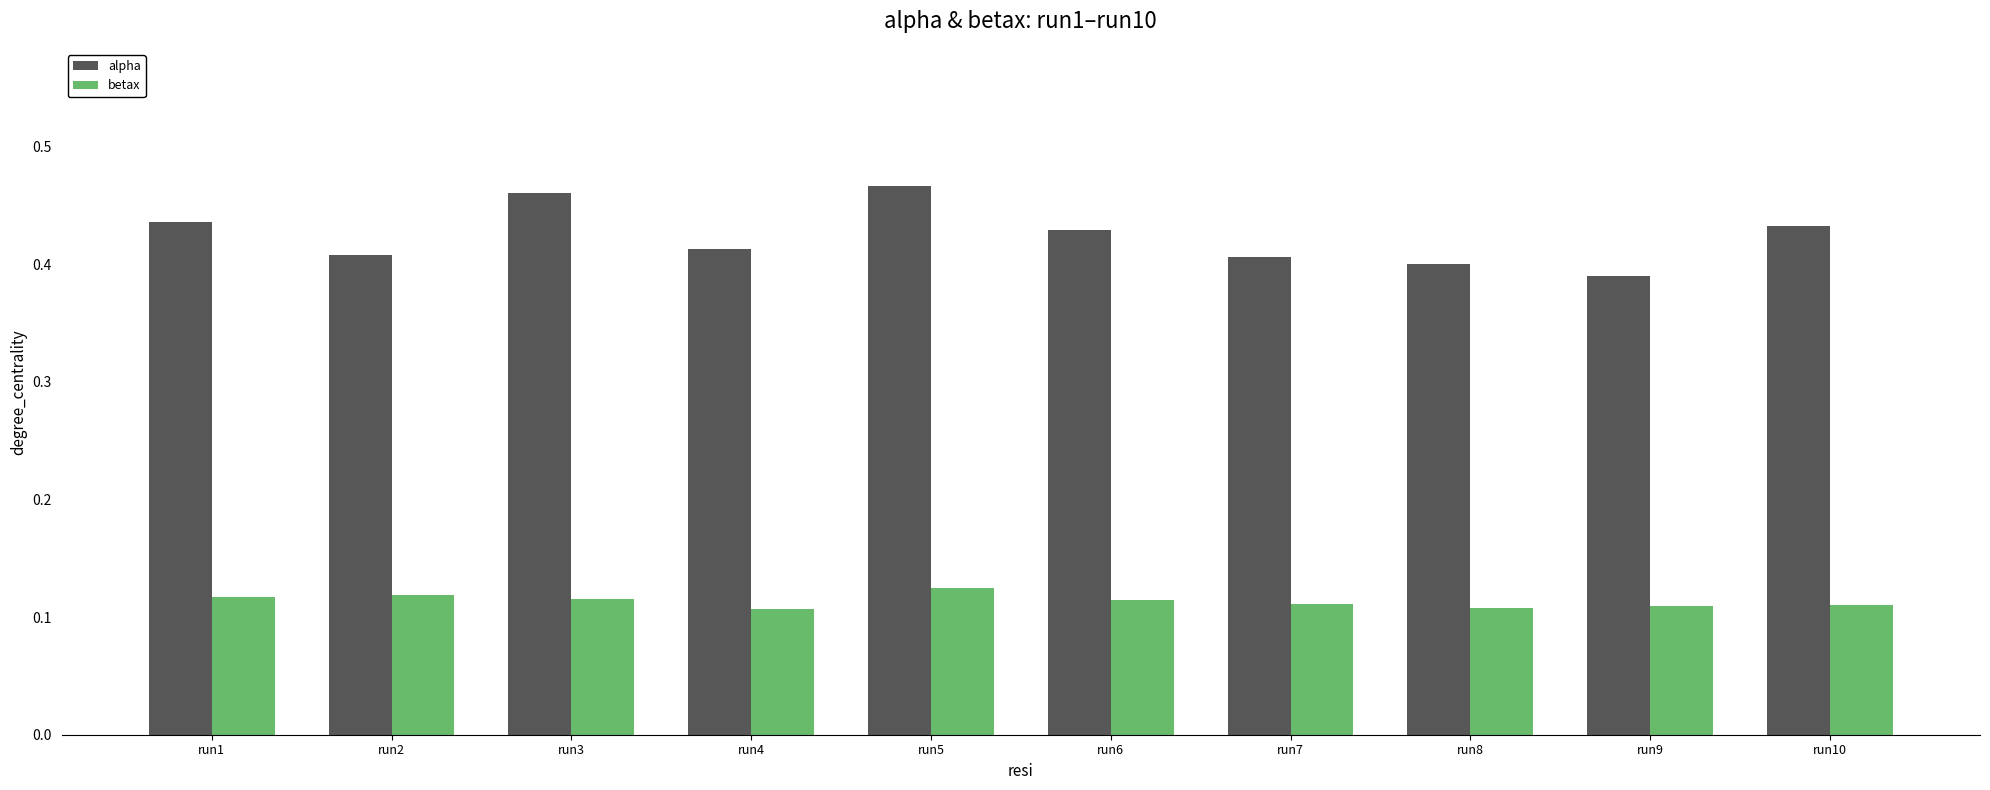

What is the sum of all betax values?

1.1